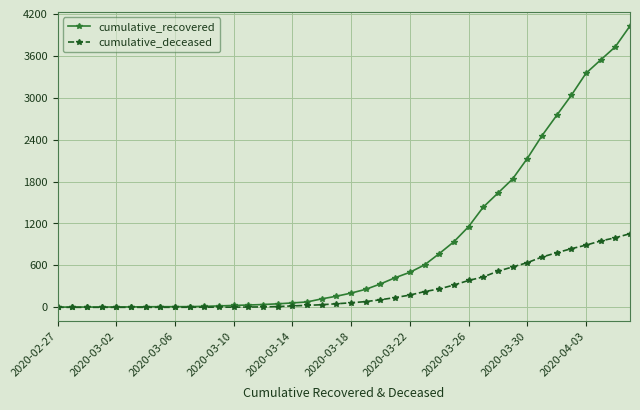

What is the maximum value shown in the chart?

4028